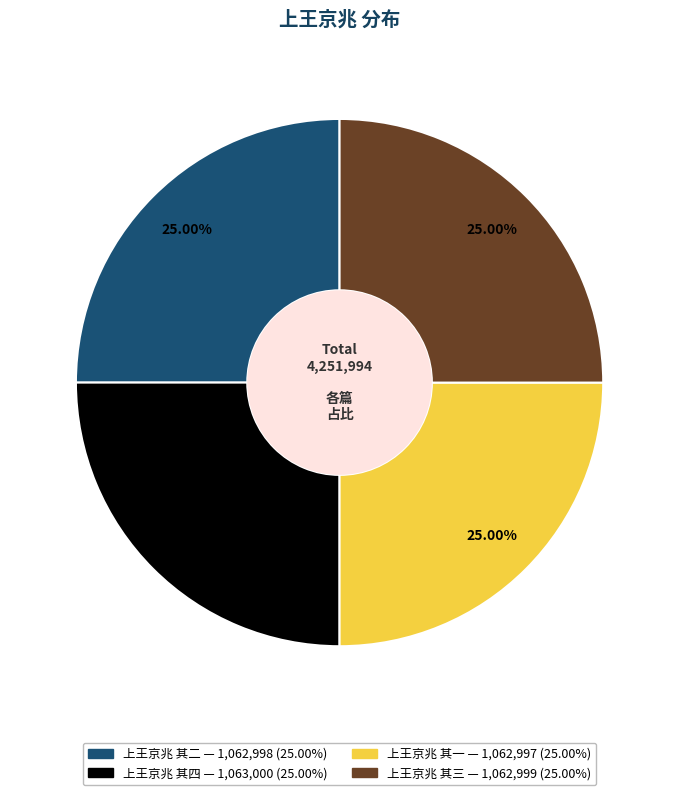

To the nearest percent, what is the average slice percentage?

25%